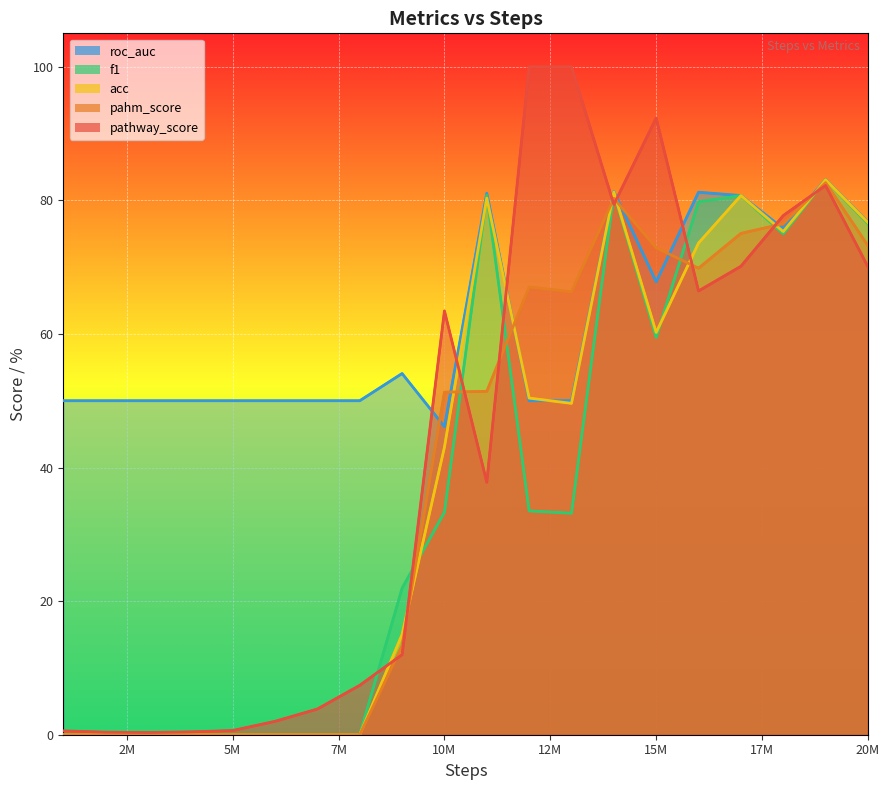

At which category does the chart reach its peak across all series?

12000000